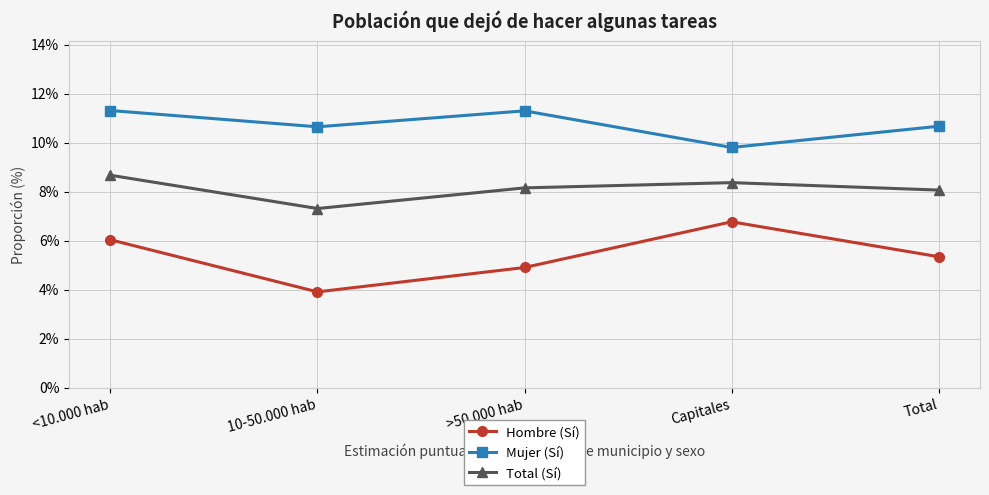

What are all the series names shown in the legend?

Hombre (Sí), Mujer (Sí), Total (Sí)